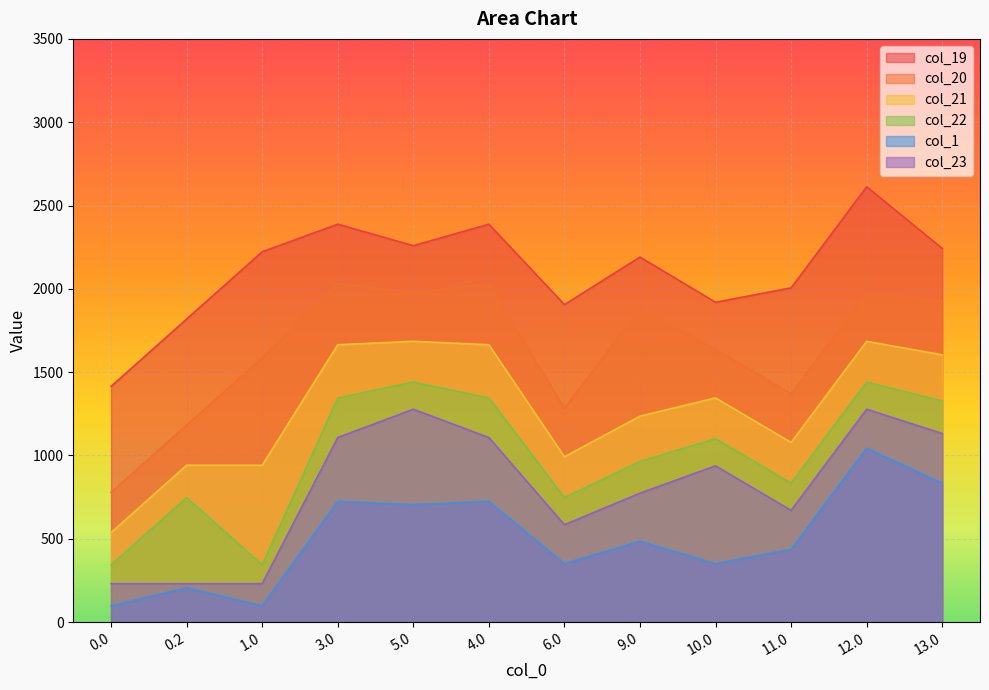

True or false: col_19 has more than 0 points higher than both neighbors.

True